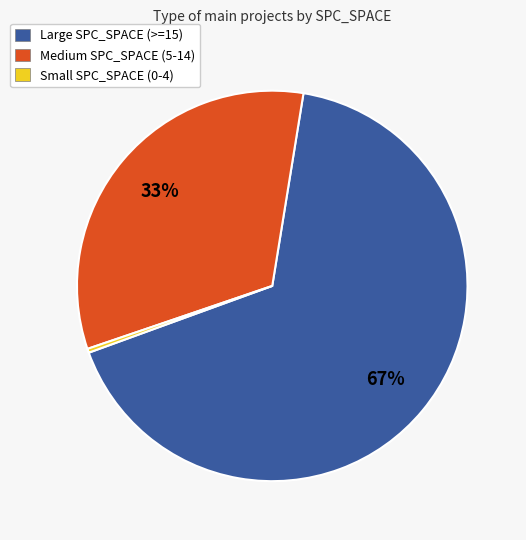

To the nearest percent, what is the difference between the largest and smallest slice percentages?

67%